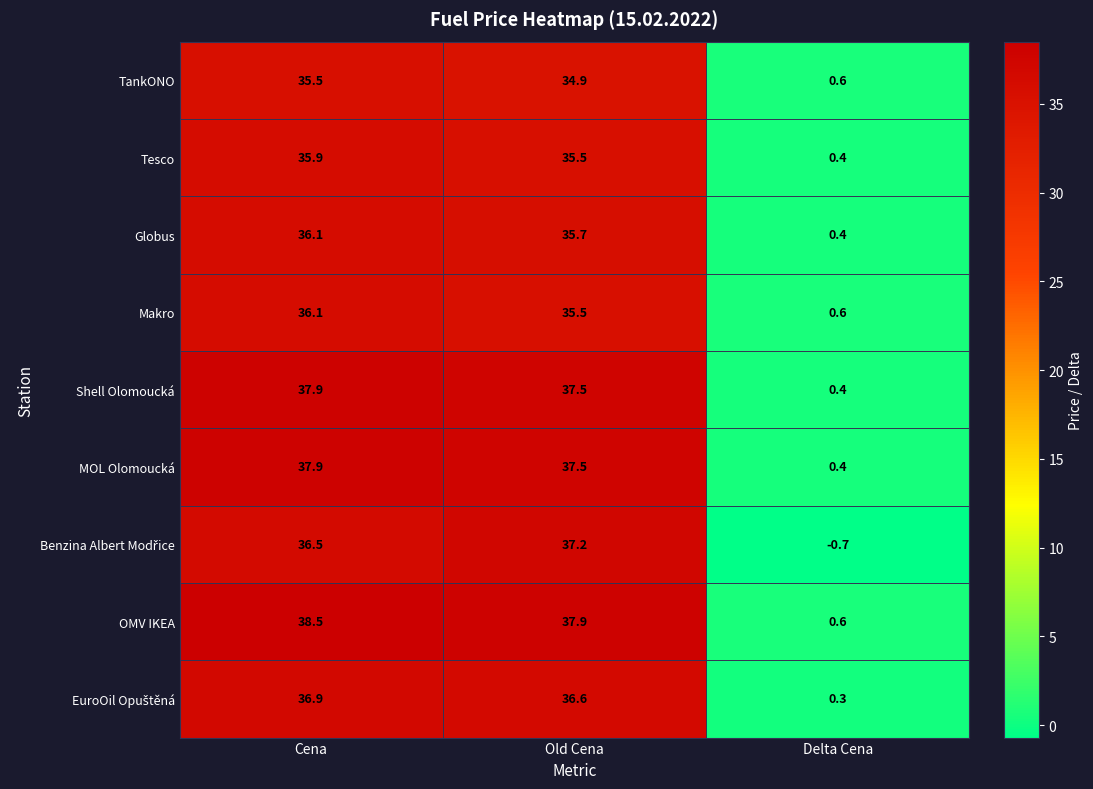

Is it true that Makro equals 36.1 at Cena?

True